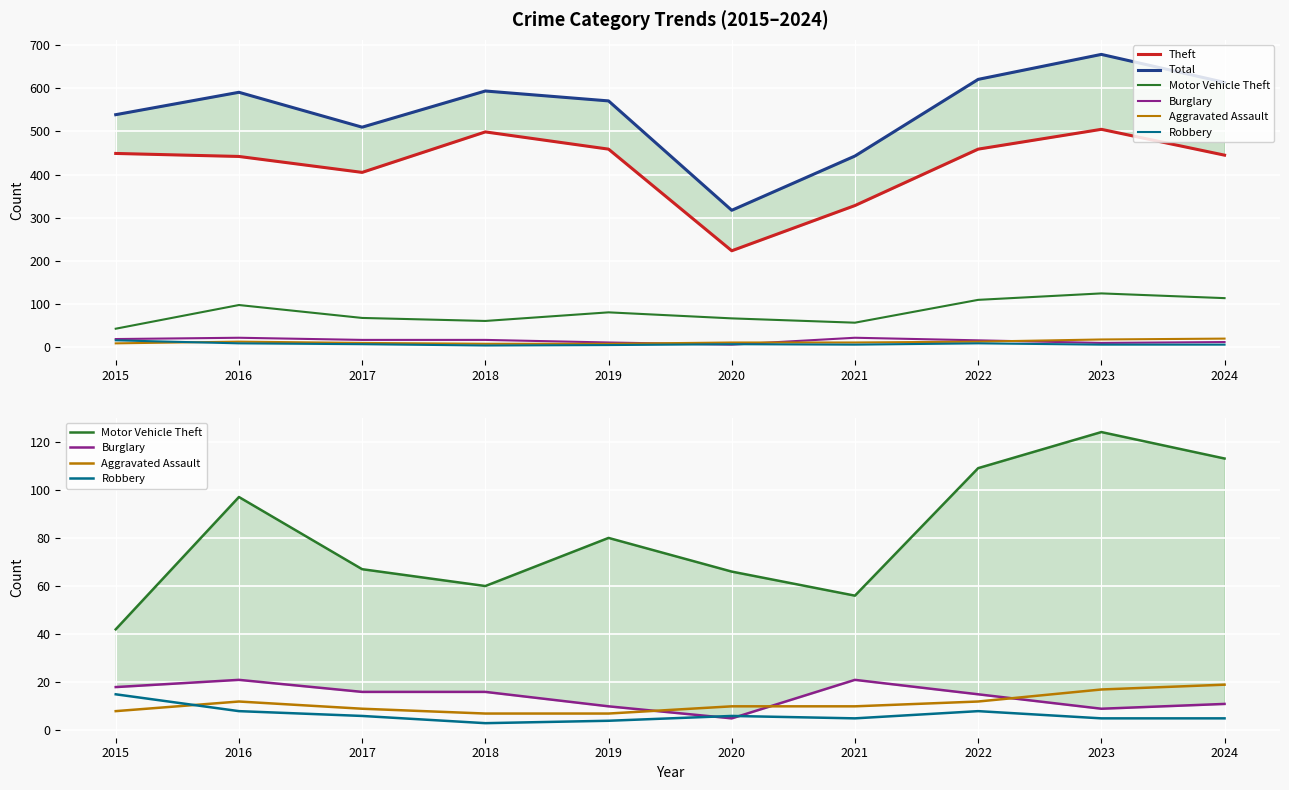

What is the minimum value for Theft?

223